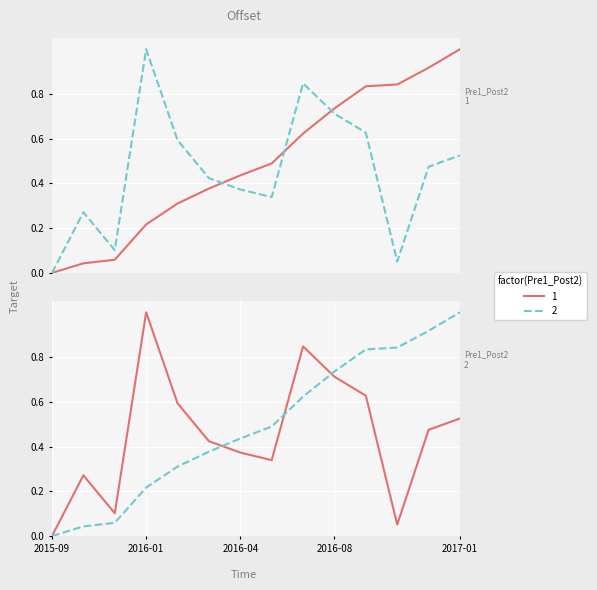

What is the maximum value shown in the chart?

1.0